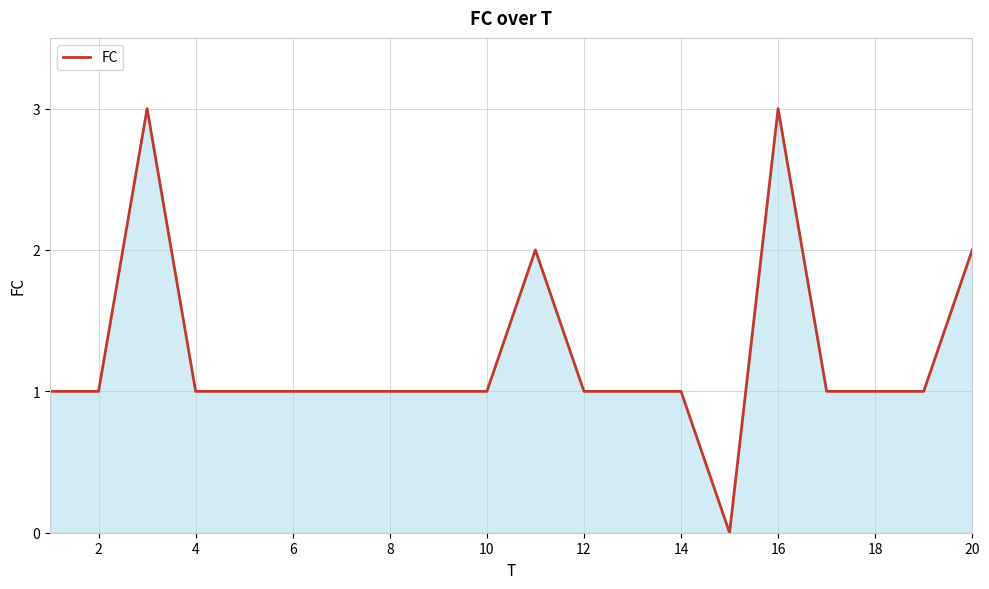

What is the average value?

1